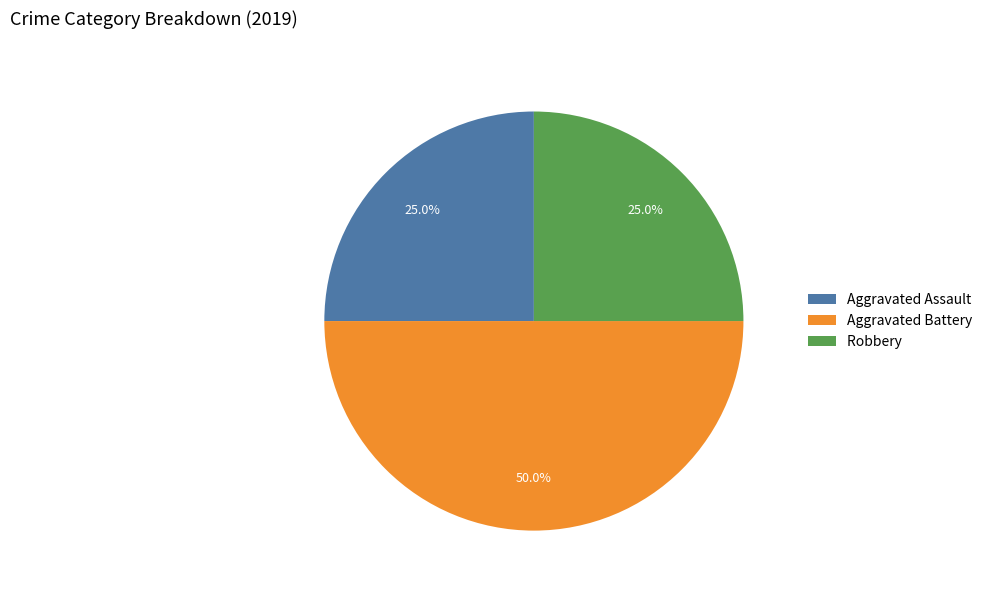

What percentage is NOT represented by Aggravated Battery?

50.0%